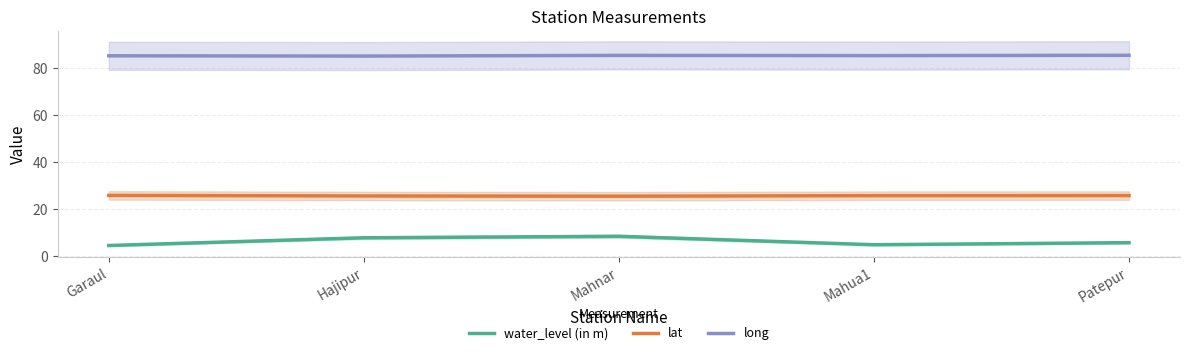

List the labels in order of water_level (in m) value, largest first.

Mahnar, Hajipur, Patepur, Mahua1, Garaul